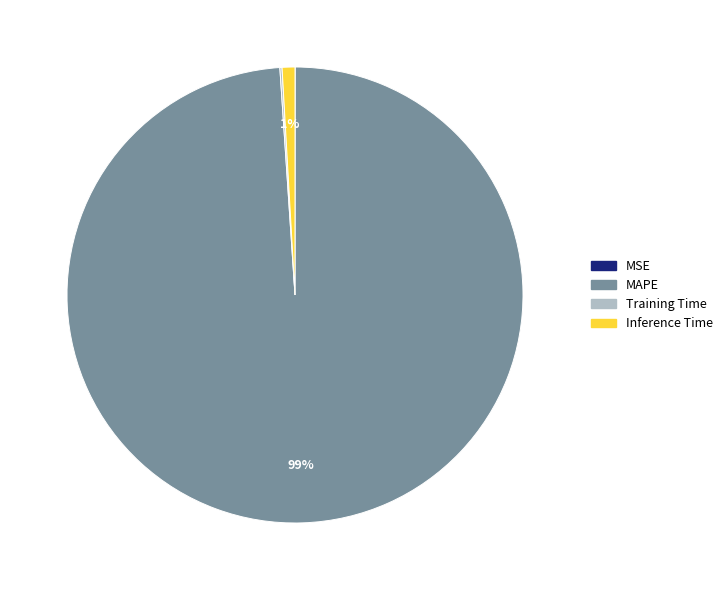

Is there any slice that represents more than half of the pie?

Yes